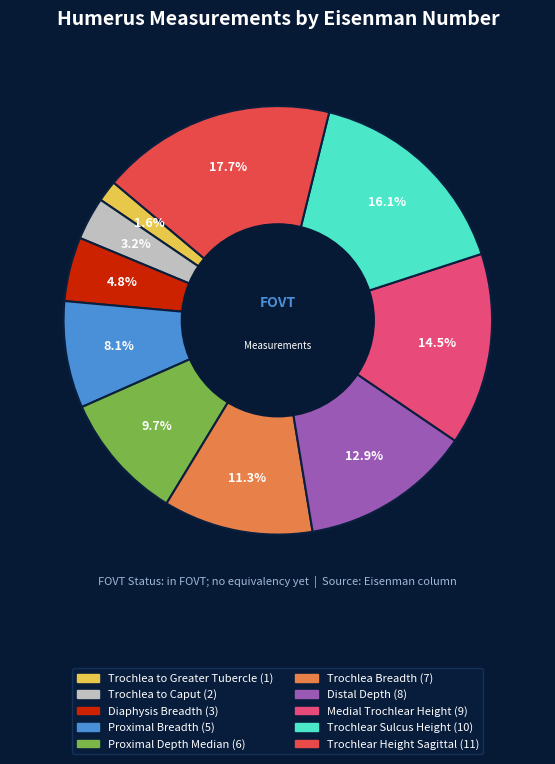

Count the number of slices in the pie.

10